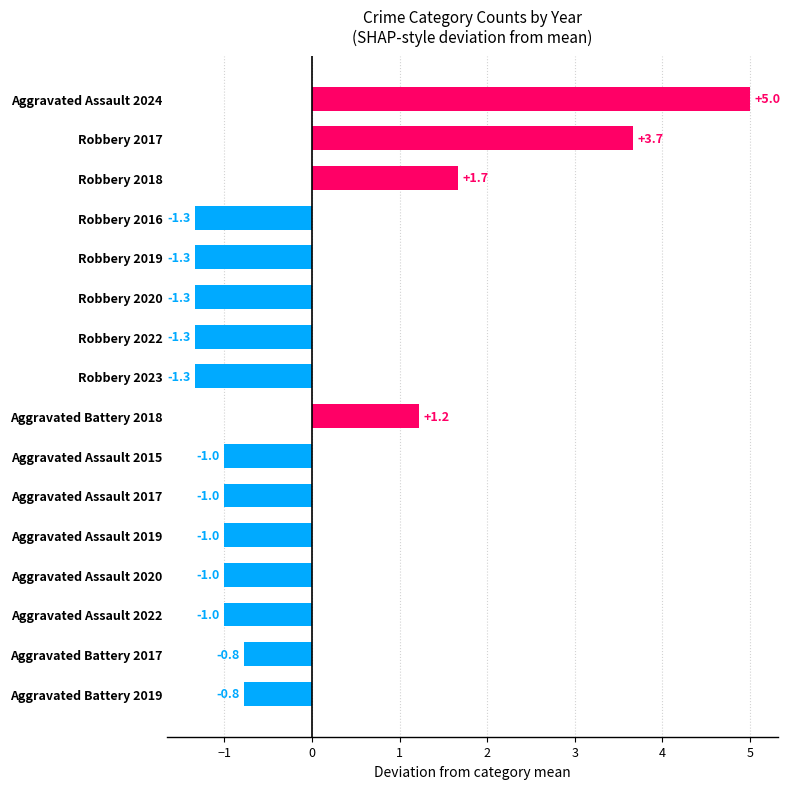

Between Aggravated Battery 2018 and Aggravated Assault 2015, which is larger?

Aggravated Battery 2018